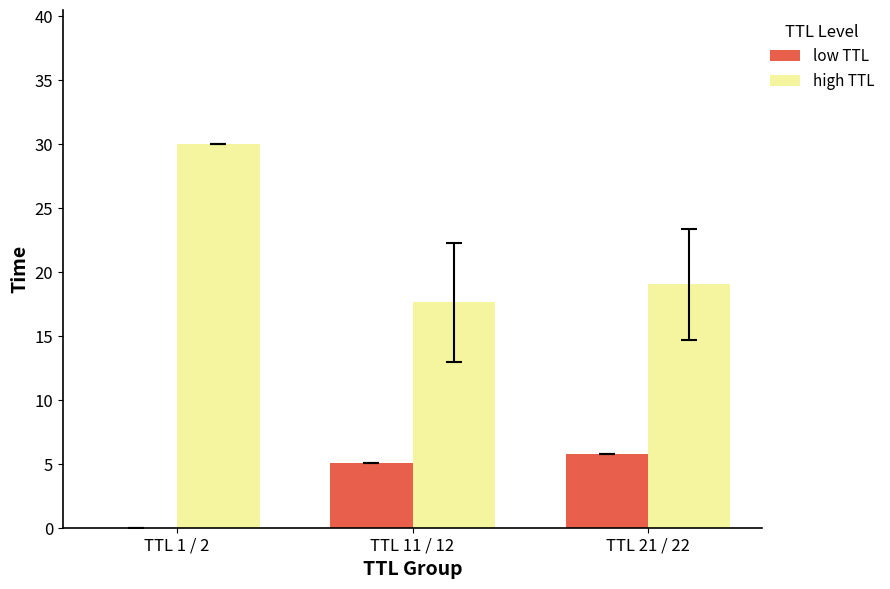

What is the maximum value shown in the chart?

30.0